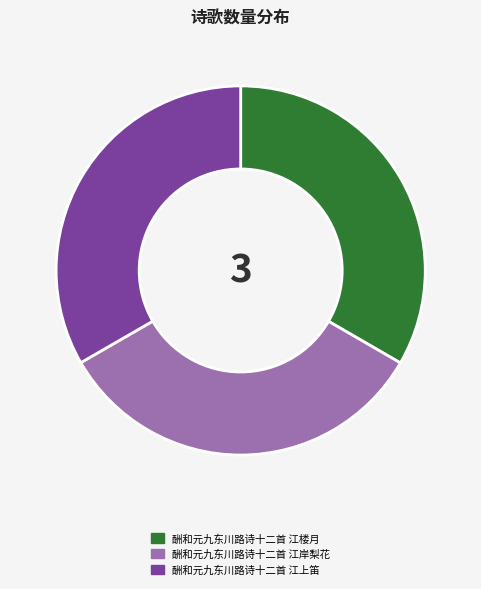

Does 酬和元九东川路诗十二首 江上笛 represent more than half of the total?

No